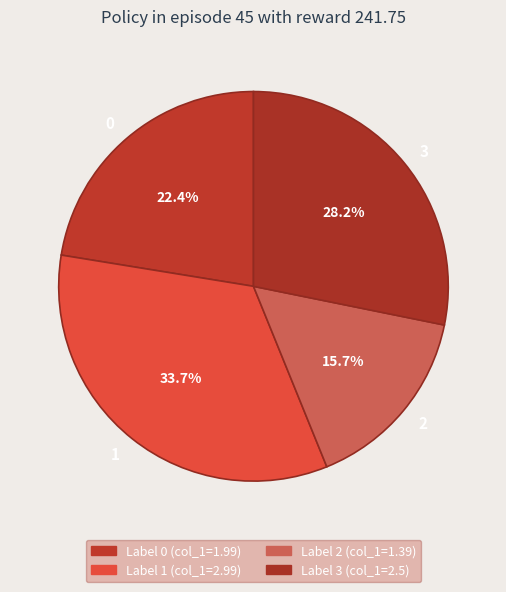

What is the total percentage of 3 and 2?

43.9%